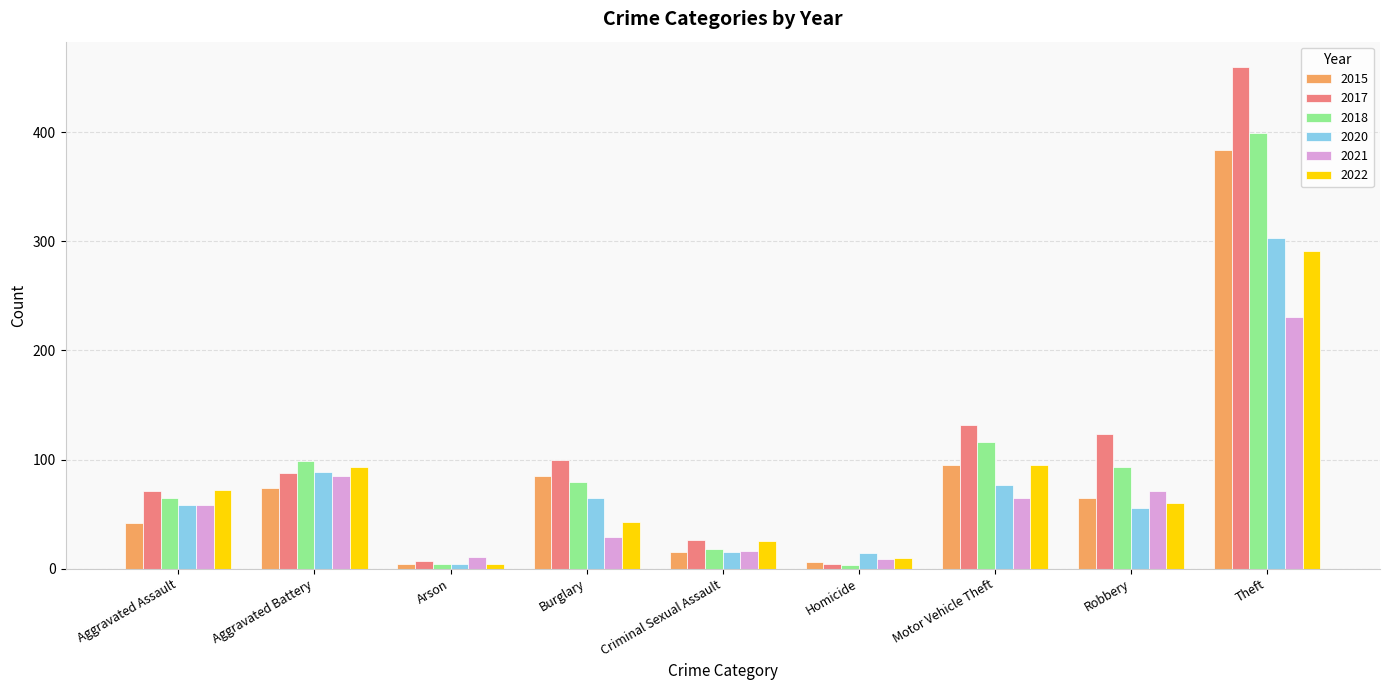

How many values in the 2022 series are below 60?

4